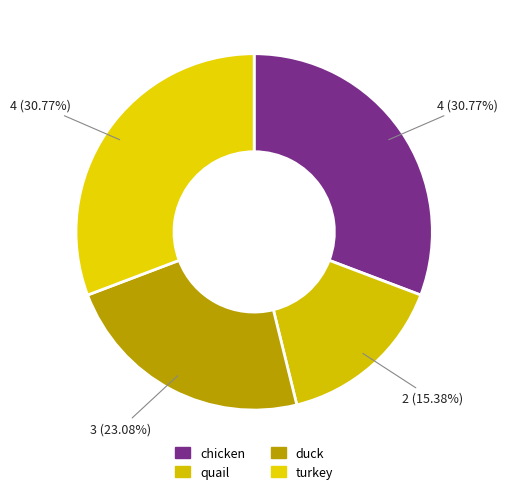

Is it true that duck is 16% of the pie?

False